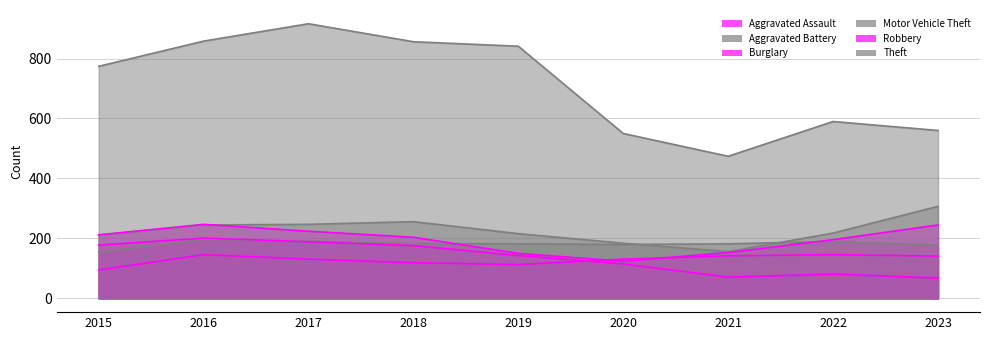

True or false: Robbery has a value of 150 at 2019.

True